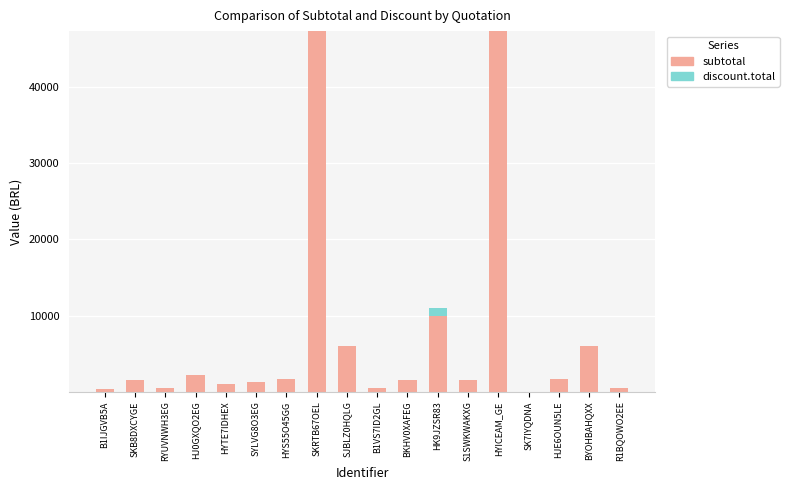

What is the sum of the subtotal values at BYOHBAHQXX and SJBLZ0HQLG?

11993.5